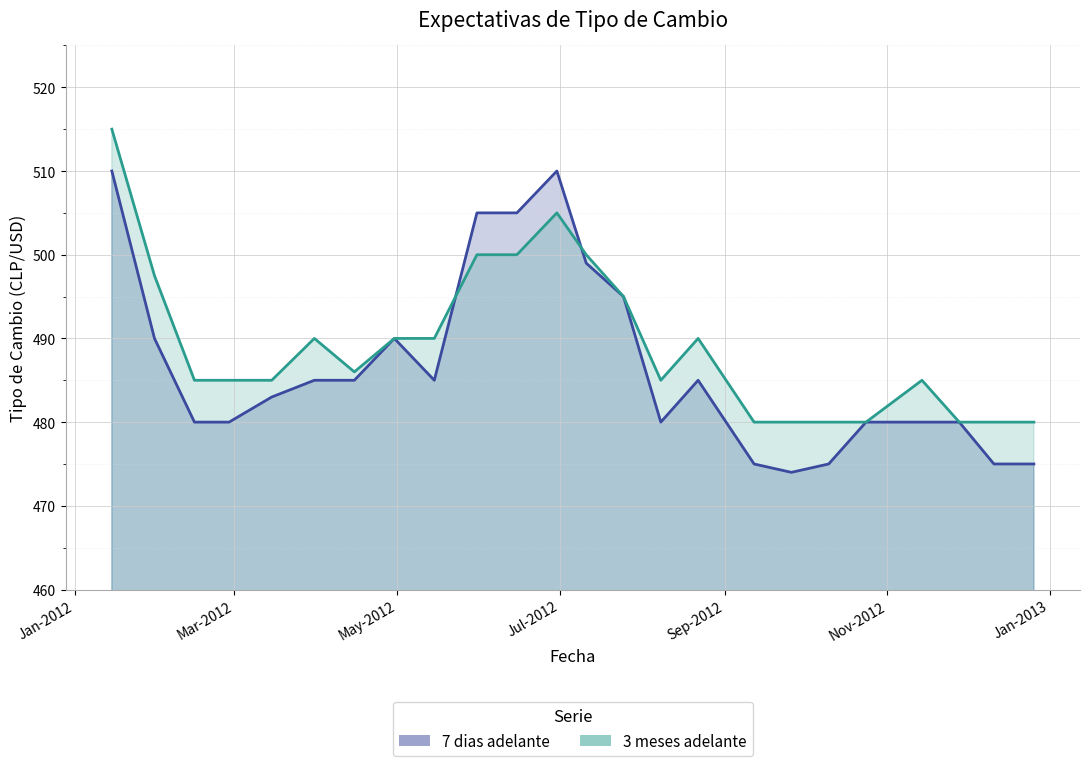

True or false: 7 dias adelante has more than 2 points higher than both neighbors.

True